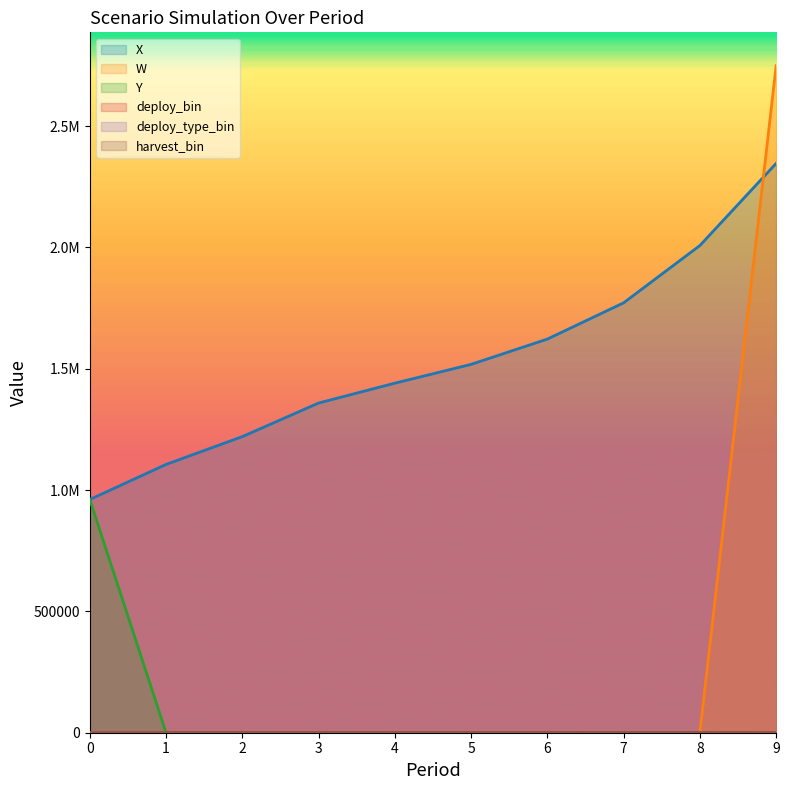

What is the approximate value of harvest_bin at 5?

1.0